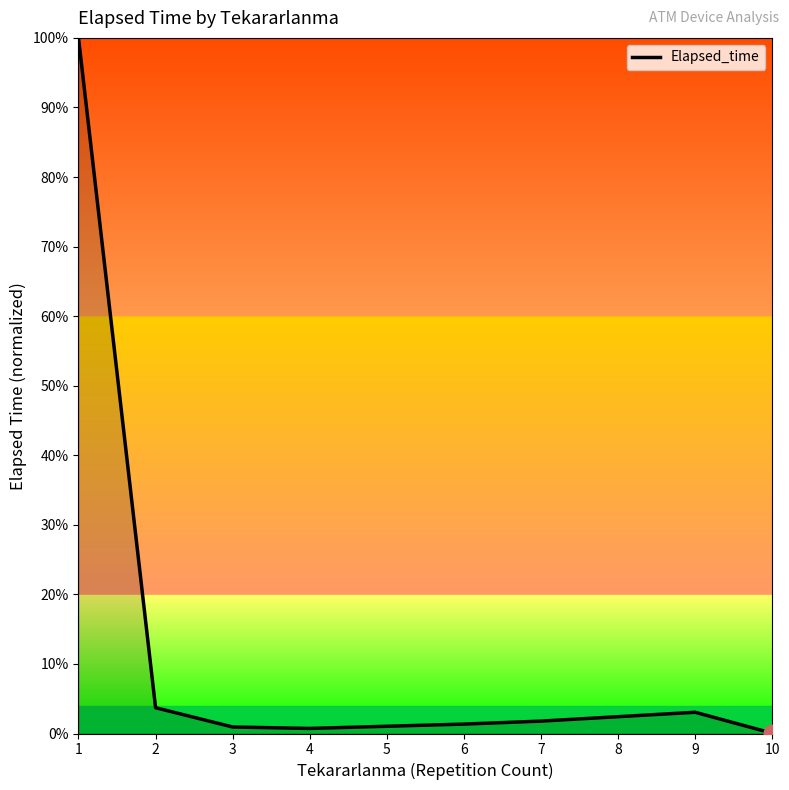

What is the difference between the maximum and second lowest values?

1.0